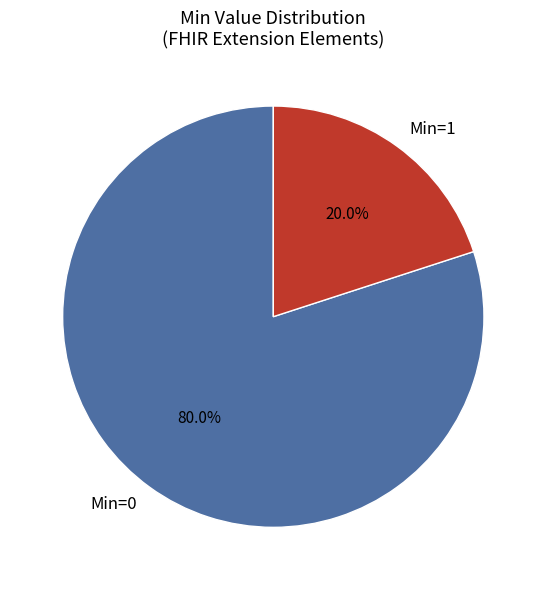

Rank the categories by value from lowest to highest.

Min=1, Min=0